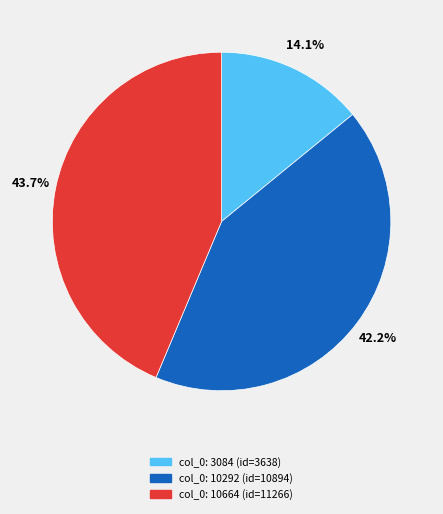

Does any single category account for the majority?

No